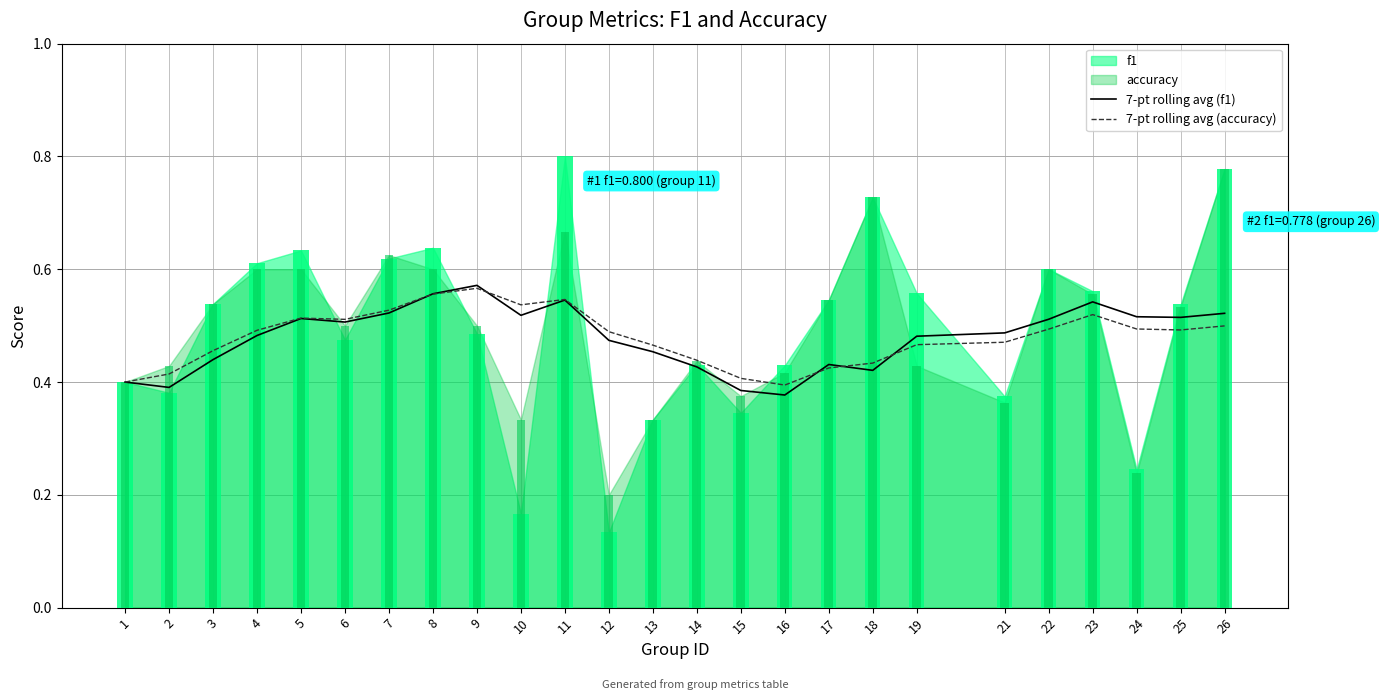

At which label is 7-pt rolling avg (f1) closest to 0?

16